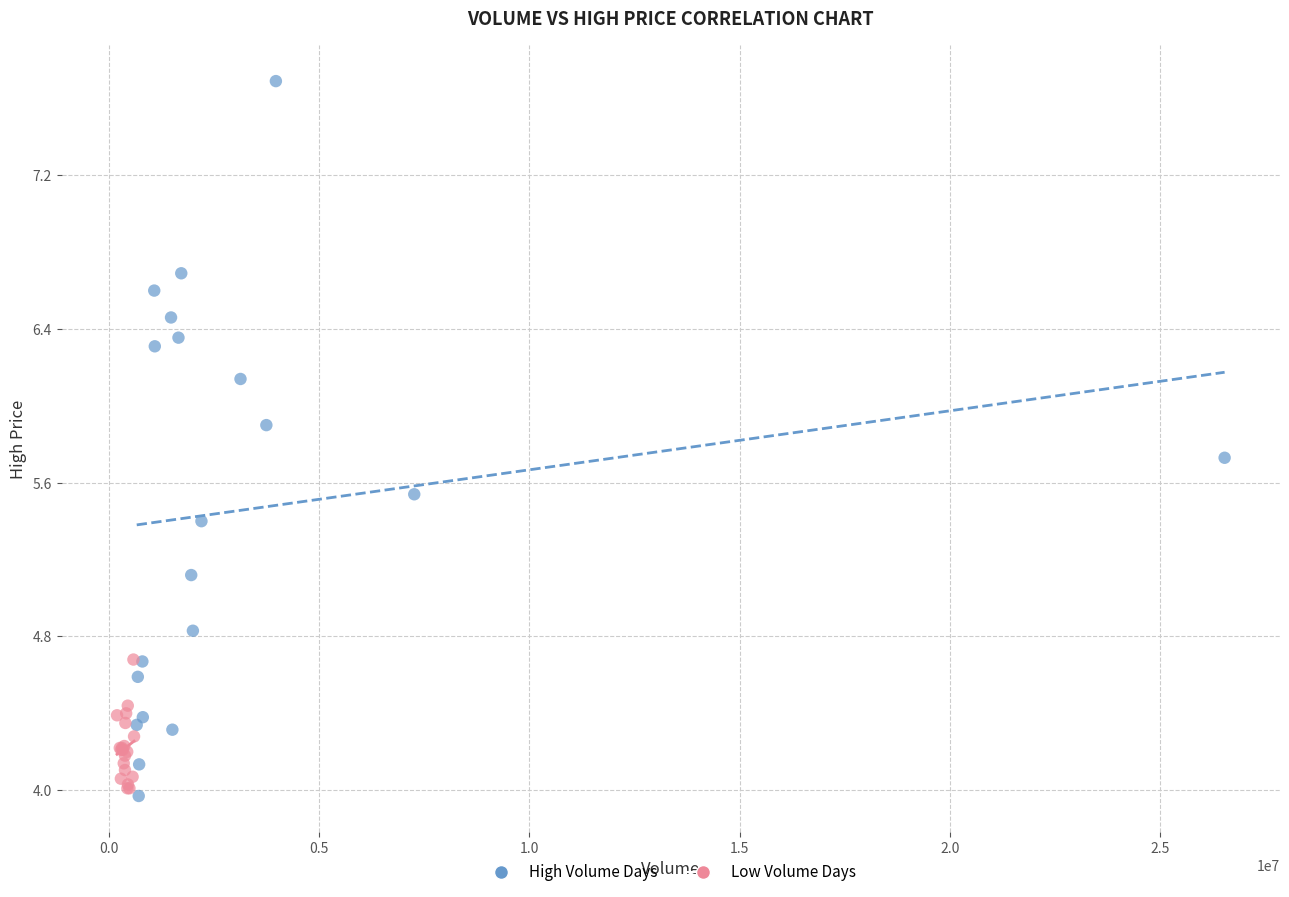

Which series contains the lowest Y value?

High Volume Days